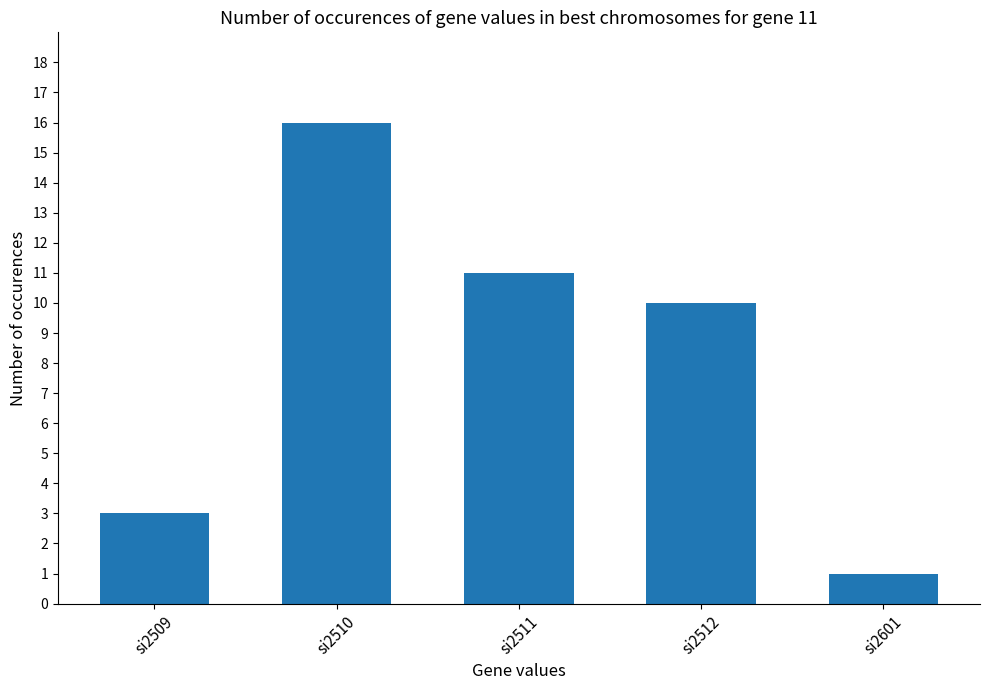

List the labels in order of value, largest first.

si2510, si2511, si2512, si2509, si2601